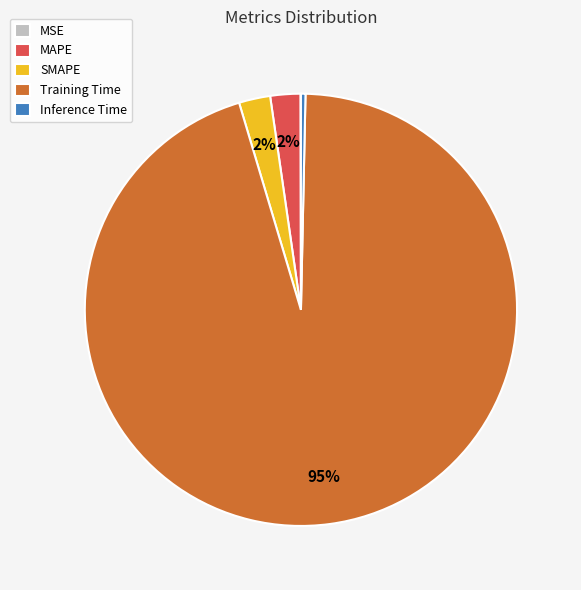

Is it true that Inference Time is 6% of the pie?

False